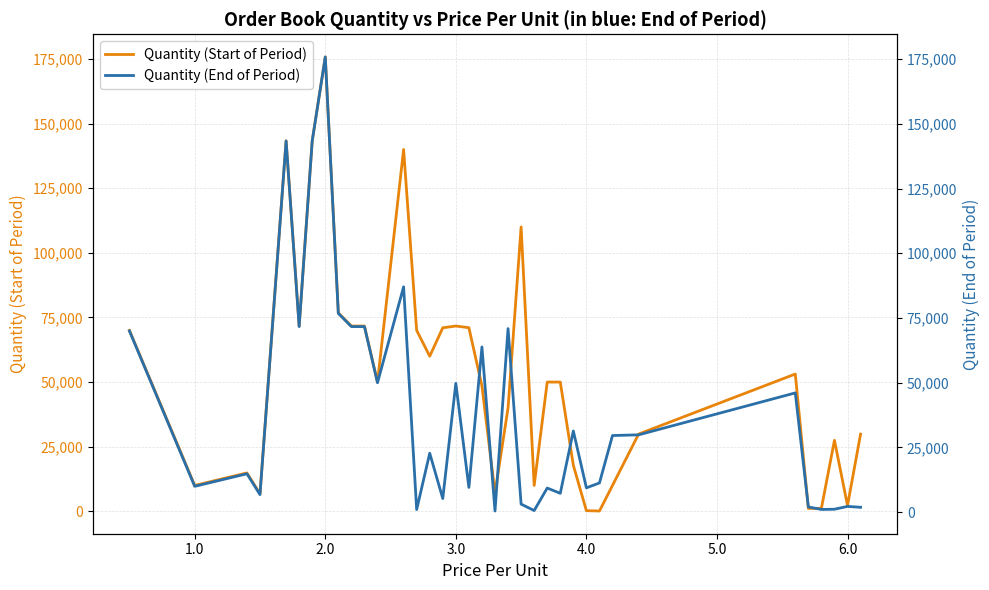

Is this an area chart (filled region under the line)?

No